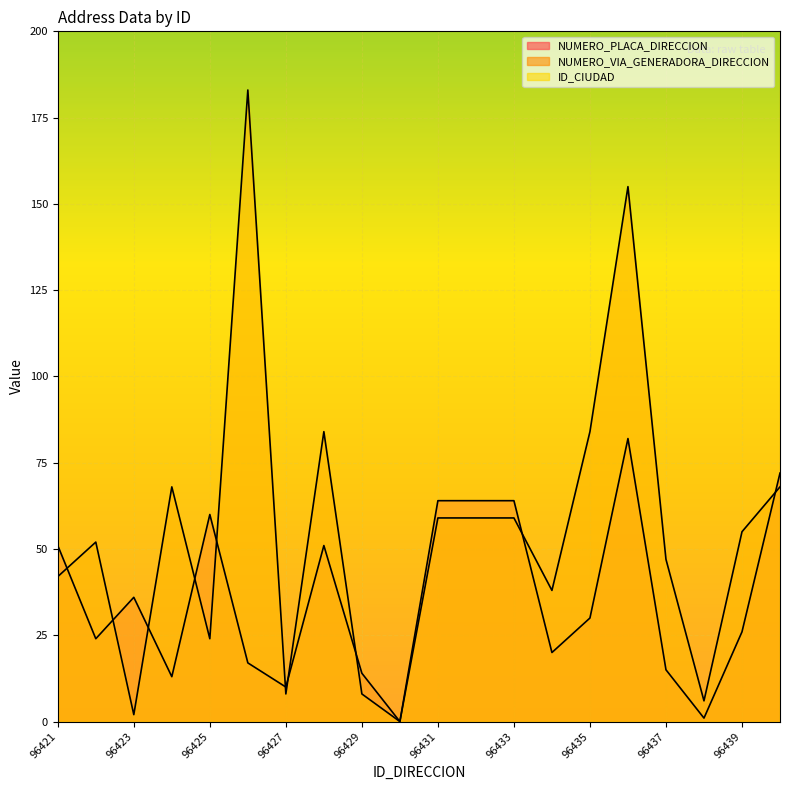

What is the difference between the NUMERO_PLACA_DIRECCION values at 96428 and 96426?

34